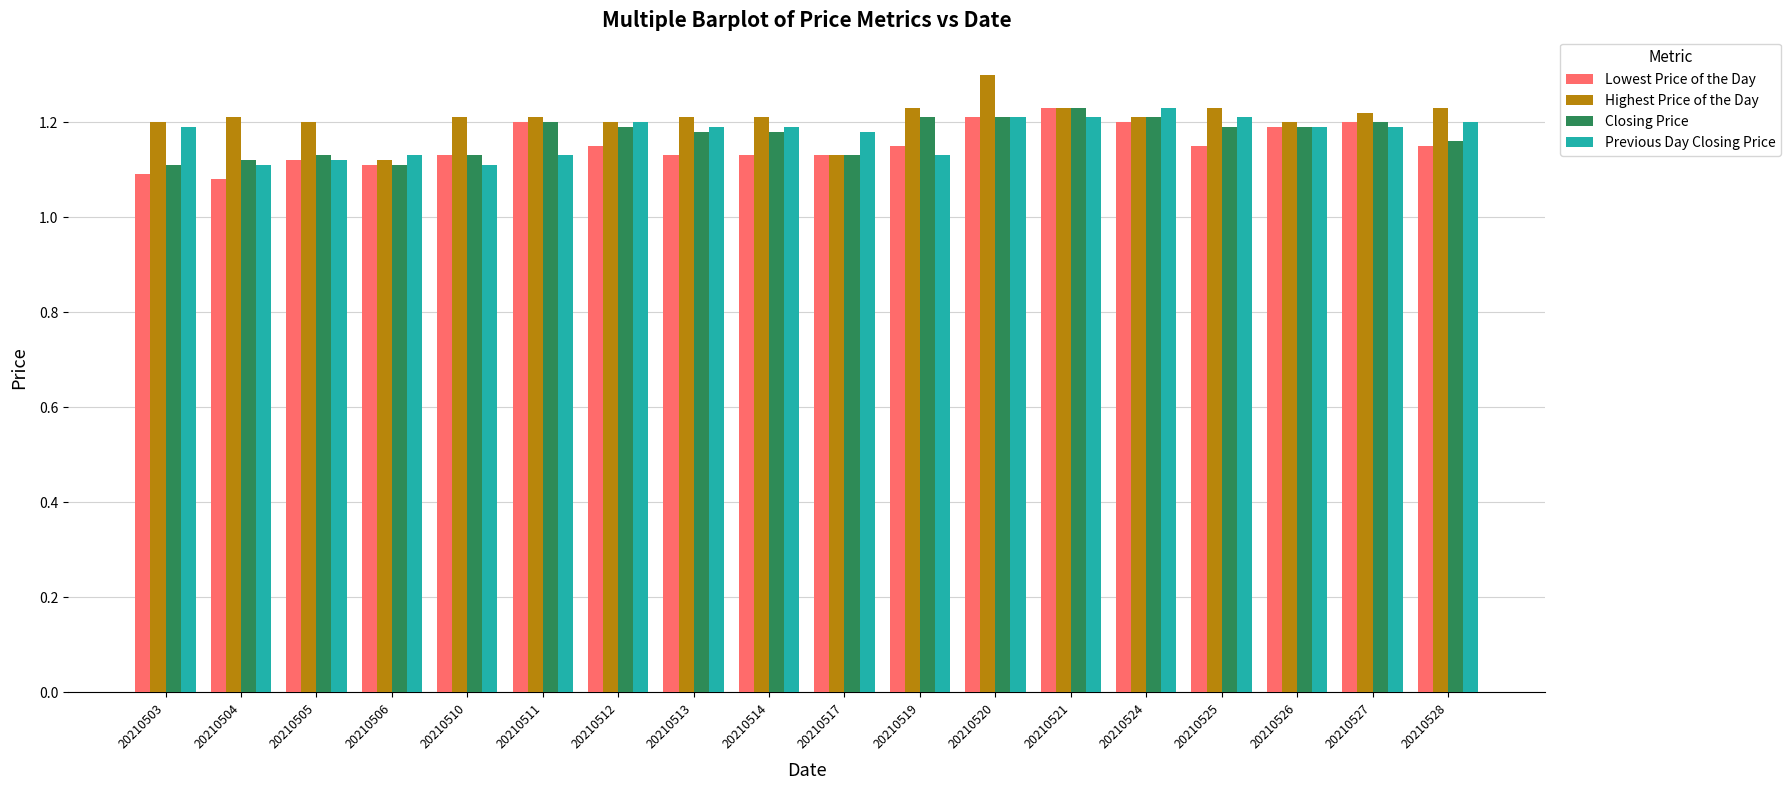

True or false: Lowest Price of the Day has a value of 1.5 at 20210512.

False